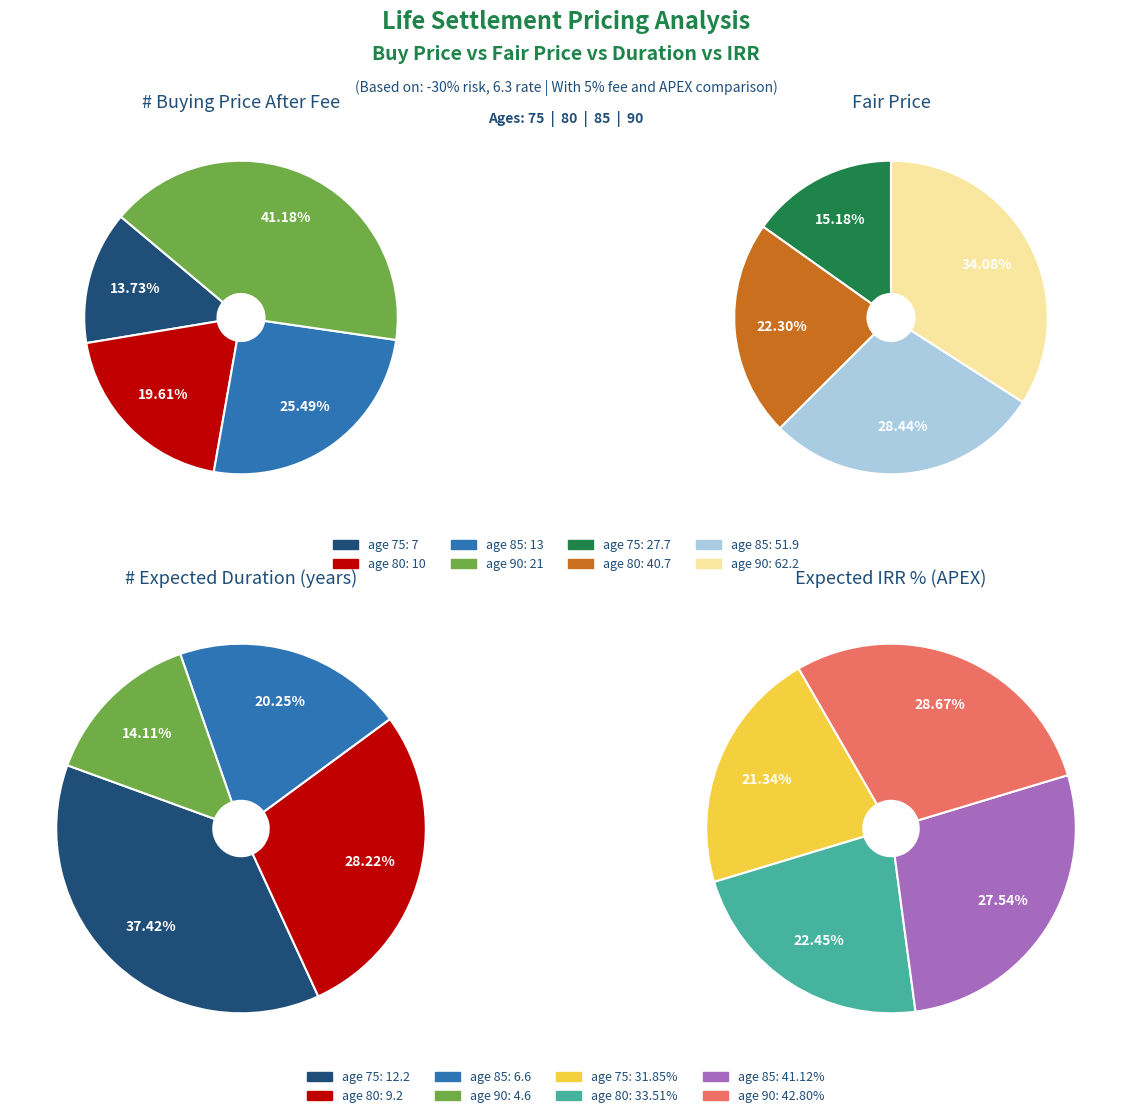

Combined, what portion of the pie is age 85 and age 75?

39.2%